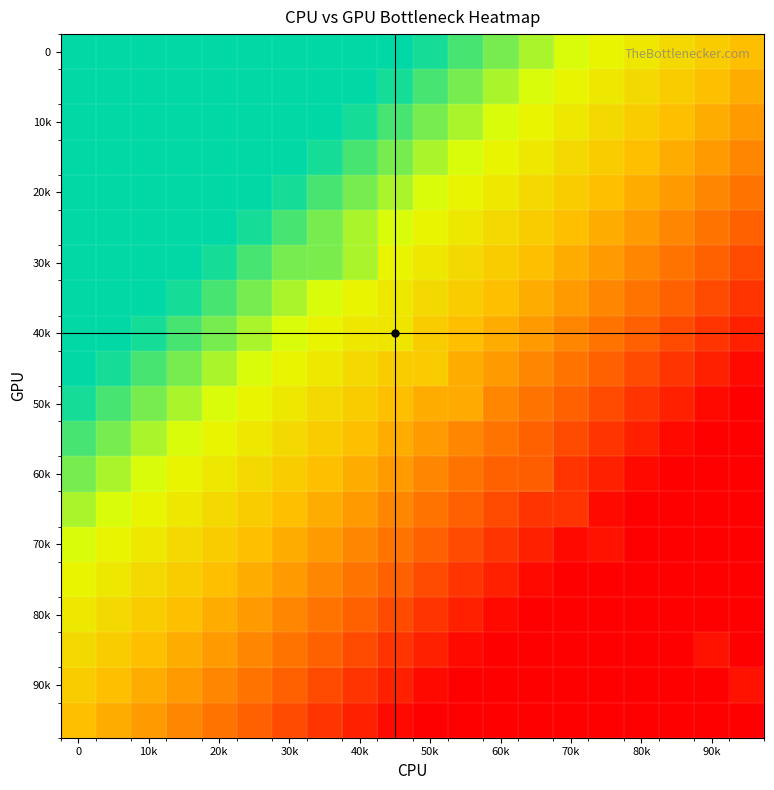

What is the greatest value displayed?

1.0